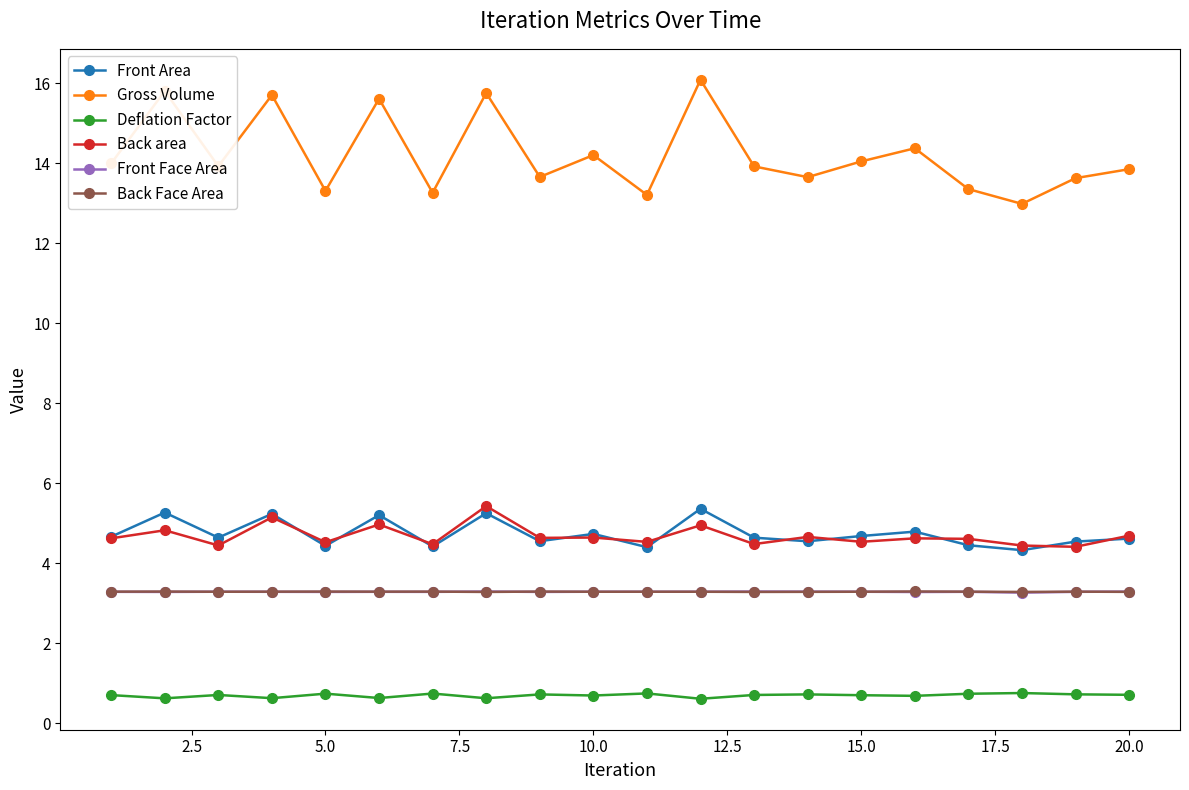

True or false: Front Face Area and Back area cross at least once.

False